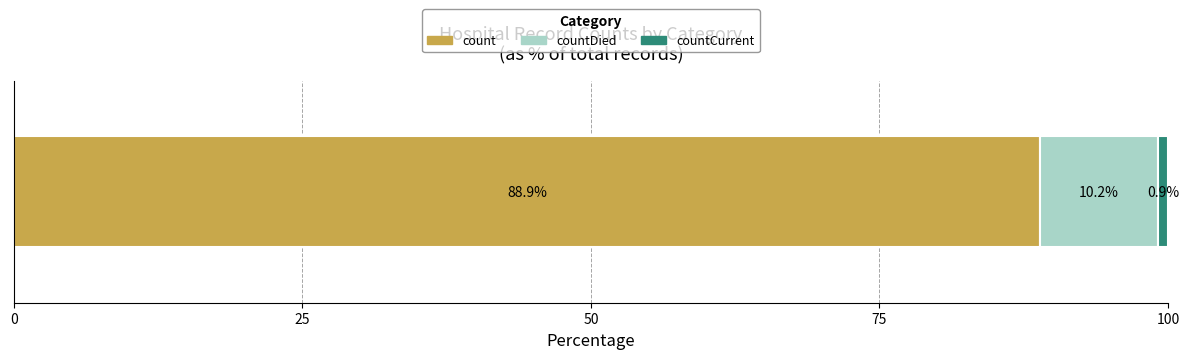

What is the lowest value of the count series?

88.9